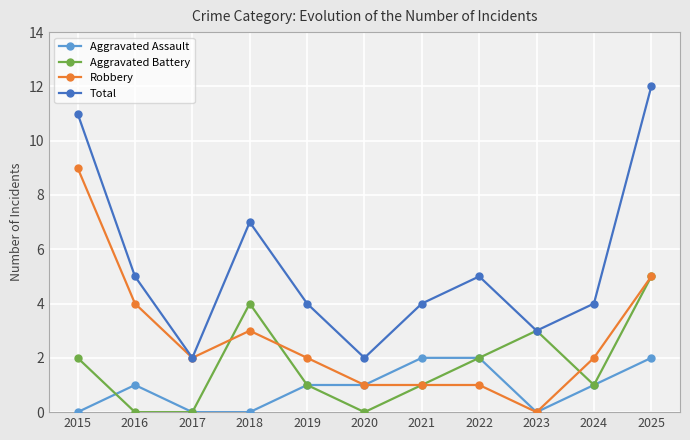

Reading left to right, extract all data points from this chart.

Aggravated Assault: 0	1	0	0	1	1	2	2	0	1	2
Aggravated Battery: 2	0	0	4	1	0	1	2	3	1	5
Robbery: 9	4	2	3	2	1	1	1	0	2	5
Total: 11	5	2	7	4	2	4	5	3	4	12